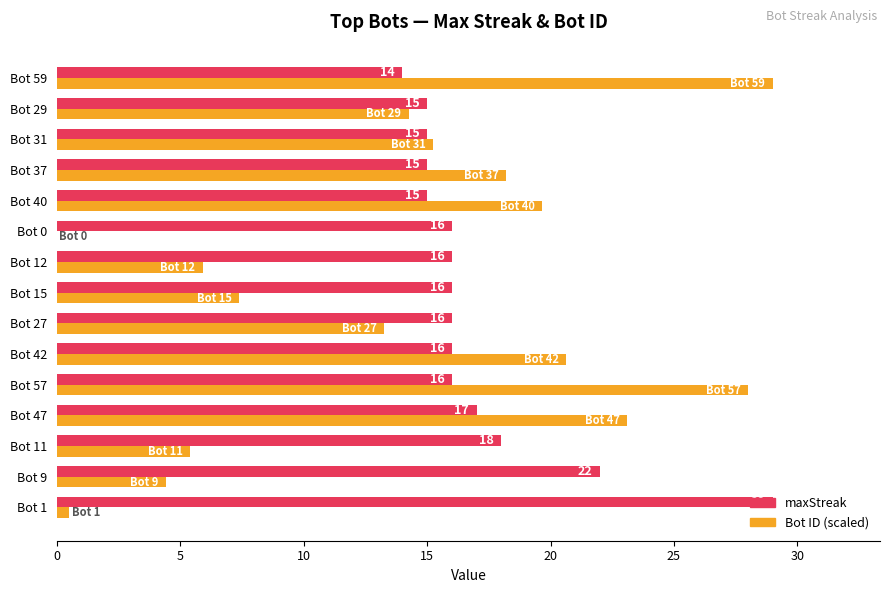

Which series has the largest total across all categories?

maxStreak